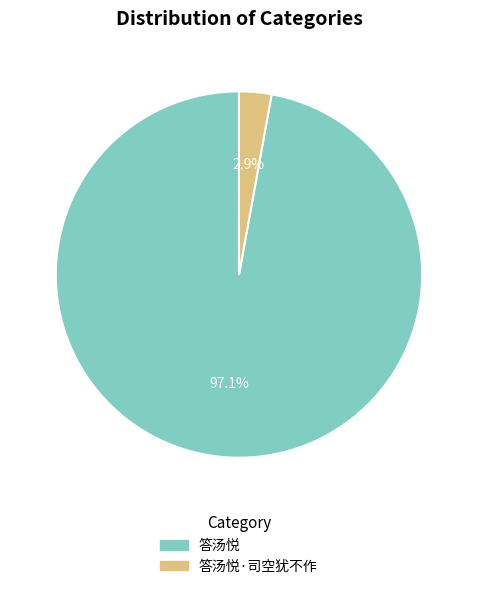

Does any single category account for the majority?

Yes